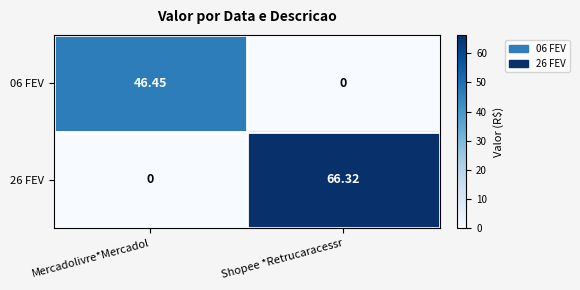

Where does the 26 FEV series first go above 66?

Shopee *Retrucaracessr